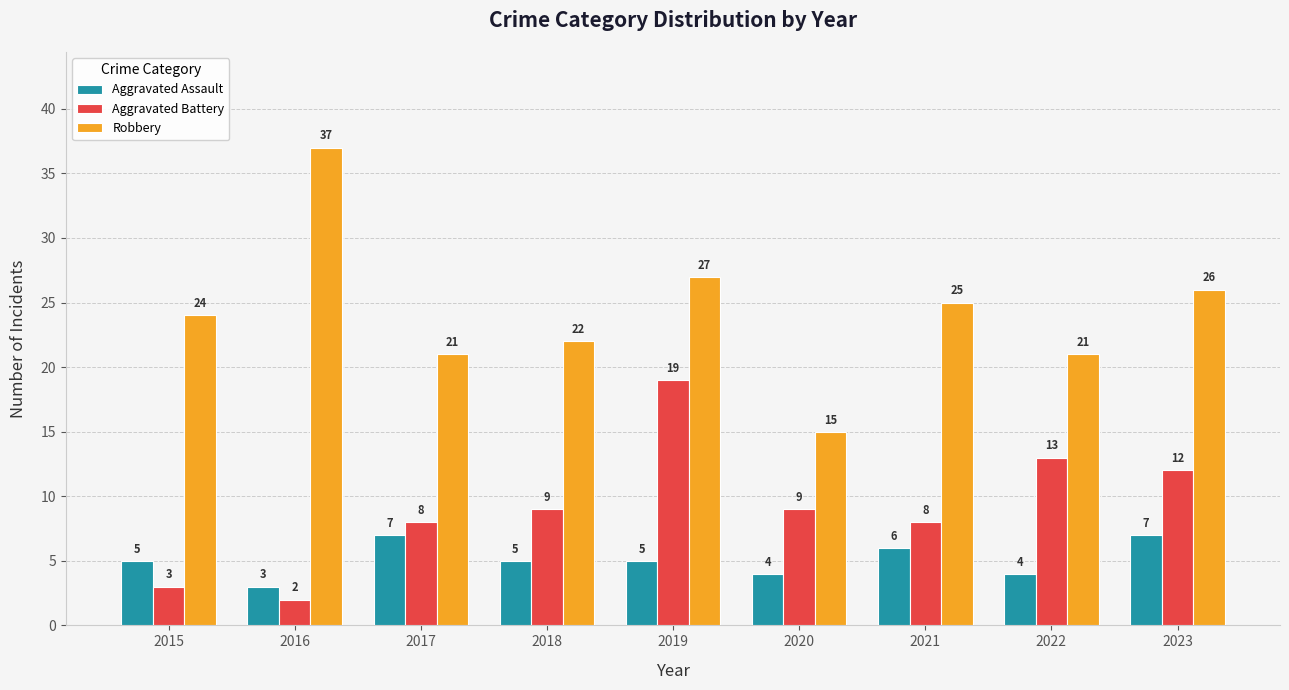

Between 2016 and 2022, which series saw the biggest shift?

Robbery